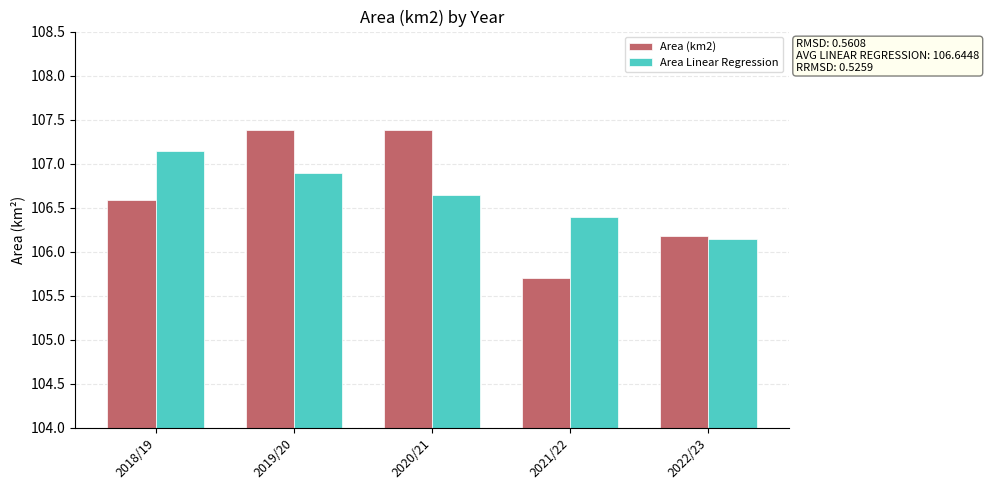

Rank the series by their maximum value, from lowest to highest.

Area Linear Regression, Area (km2)